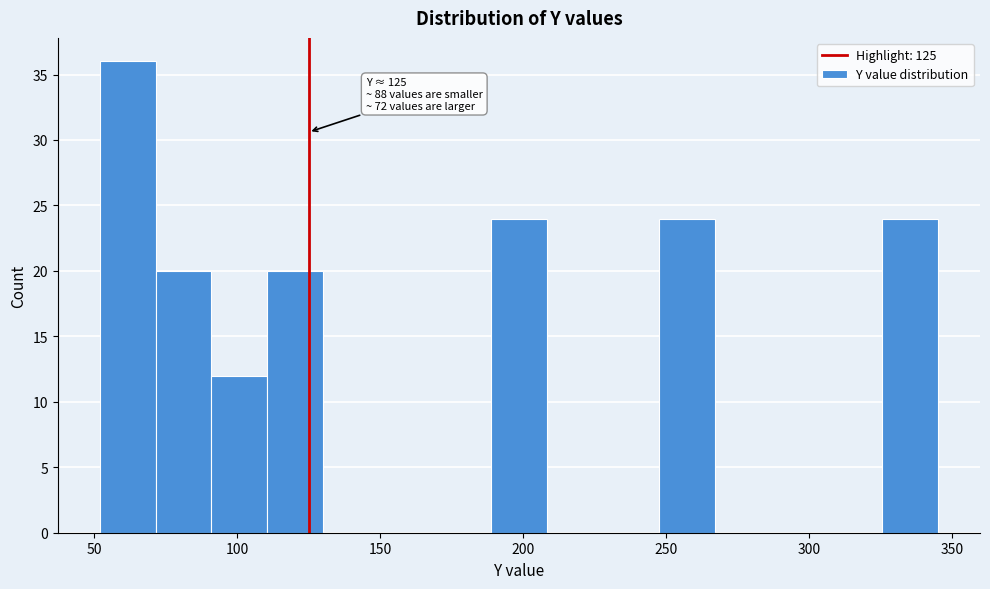

Read against the x-axis, roughly where is the centre of the tallest bar?

60